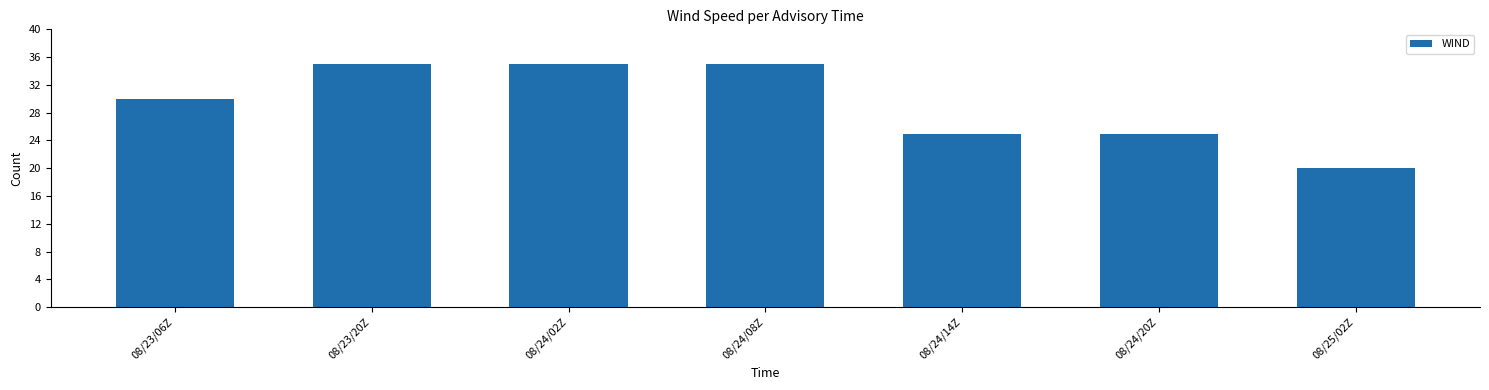

Count the number of data series in this chart.

1